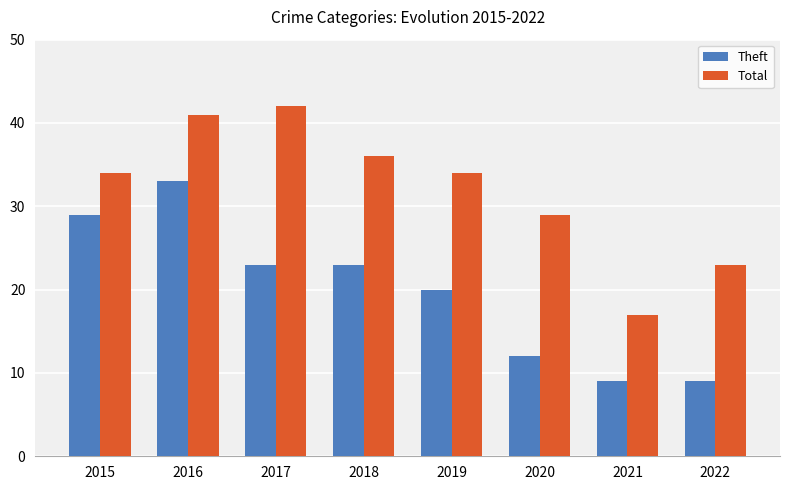

What is the total value across all series at 2022?

32